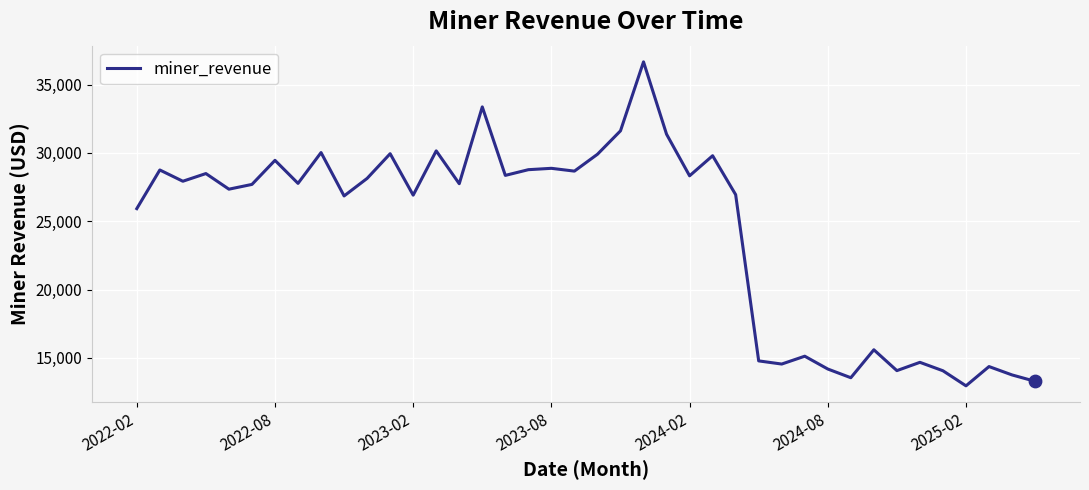

What is the maximum value shown in the chart?

36657.5